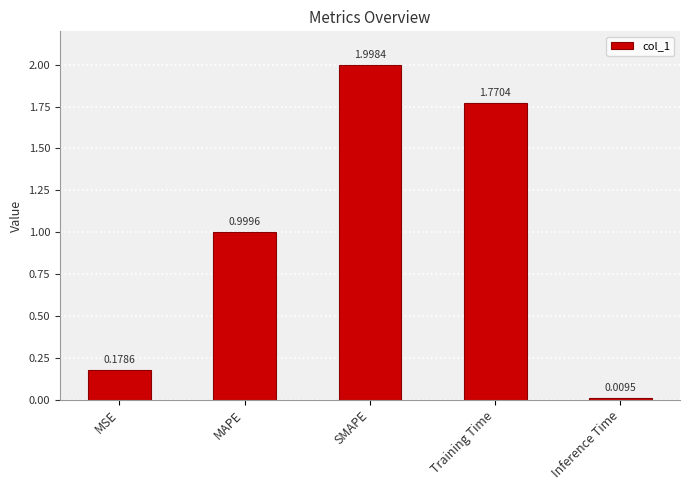

Which label corresponds to the smallest value in the chart?

Inference Time